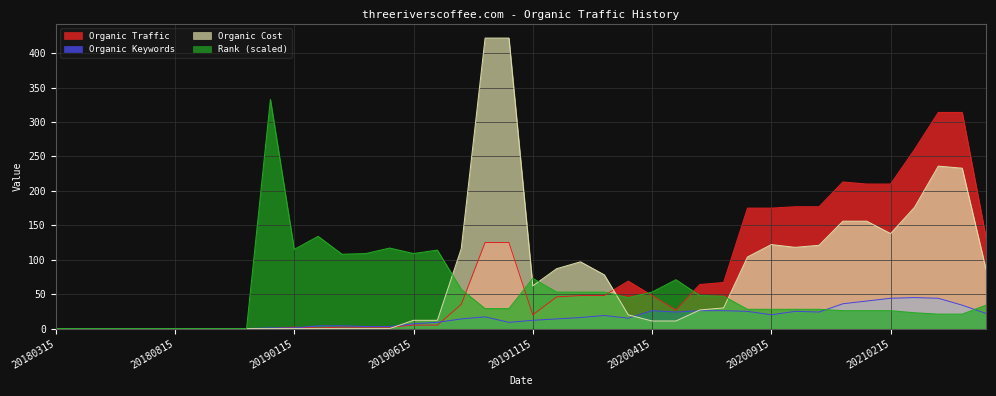

At which category is the sum across all series the highest?

20210415